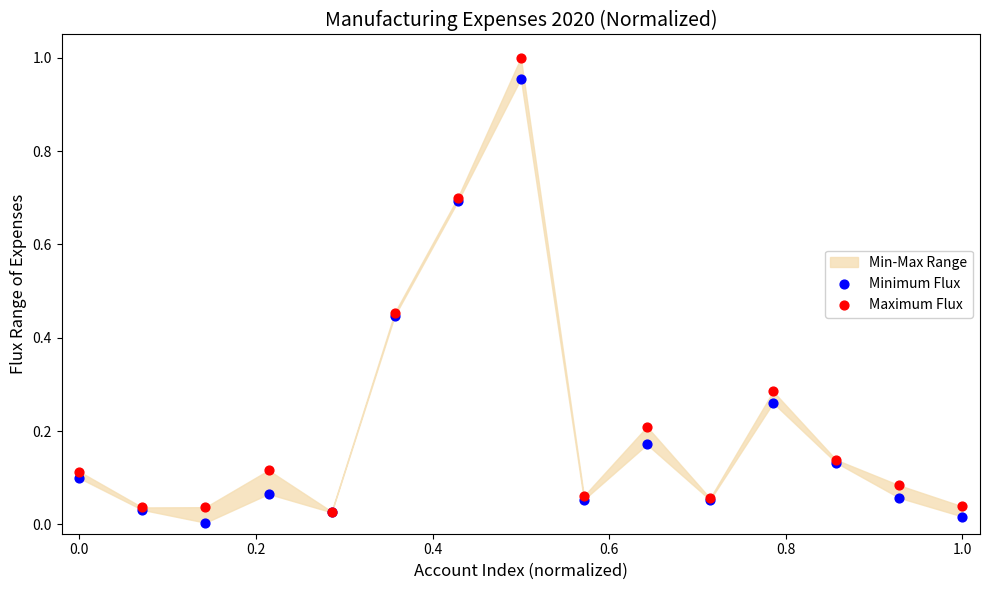

Which series reaches the minimum Y coordinate?

Minimum Flux